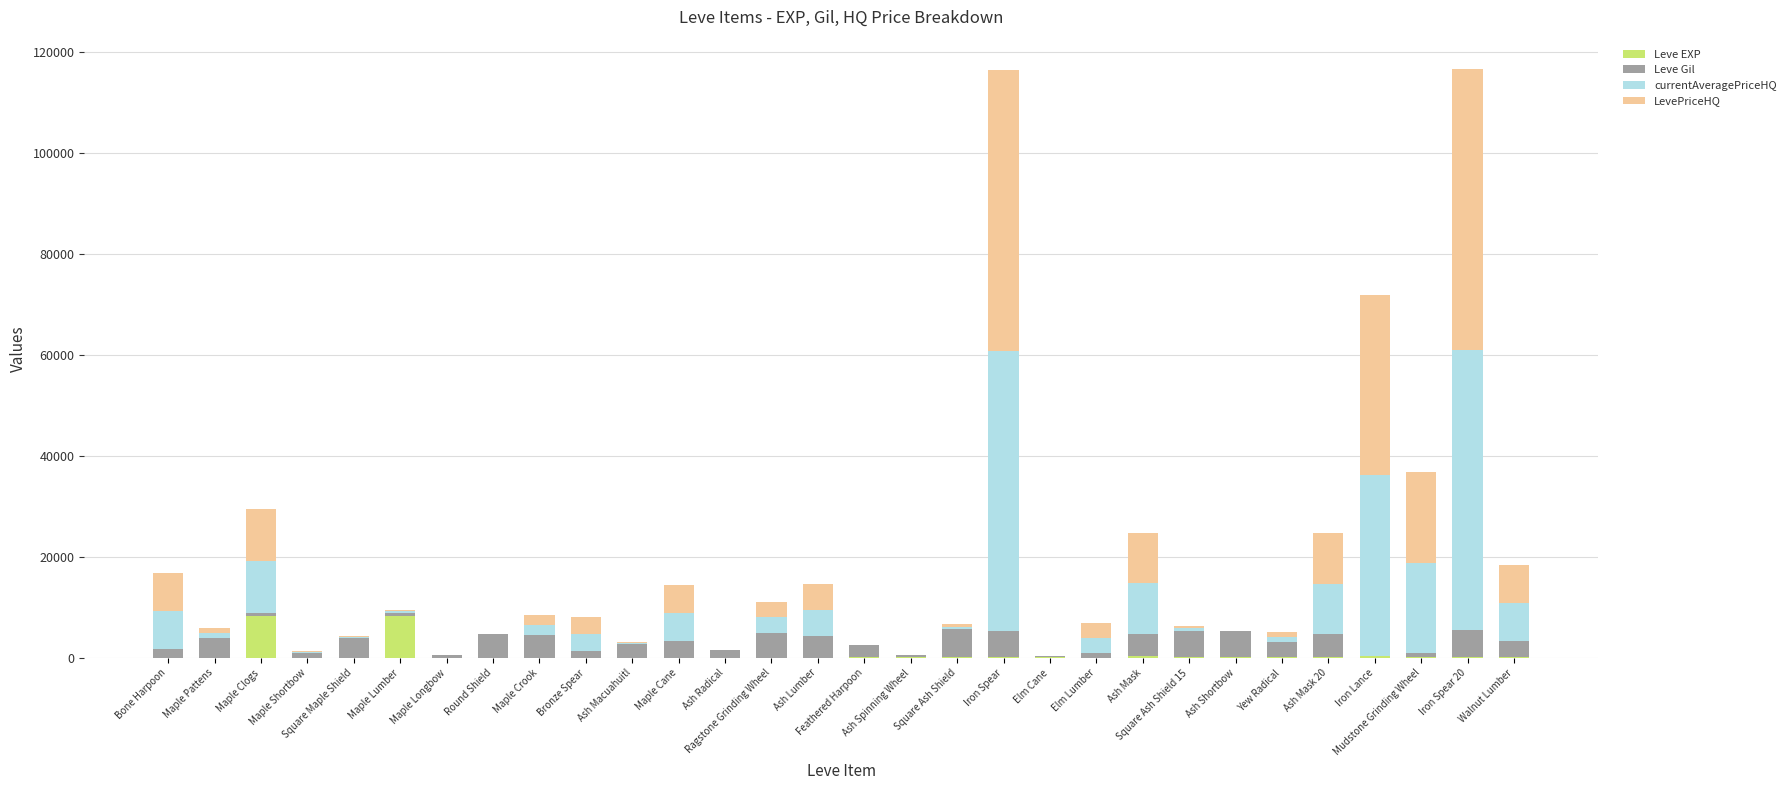

How many categories are shown in the chart?

30